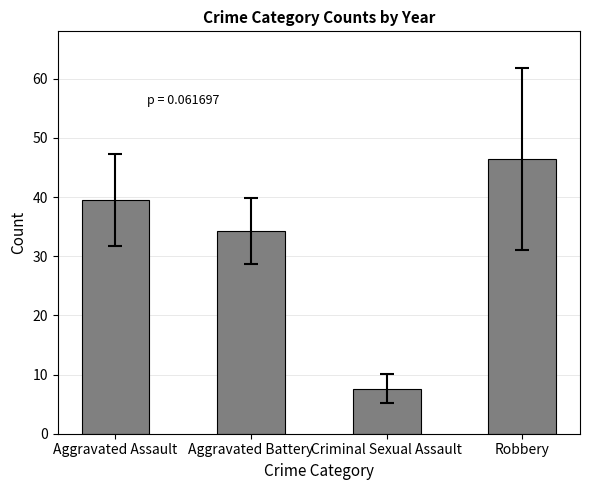

What is the sum of the values at Aggravated Assault and Criminal Sexual Assault?

47.1